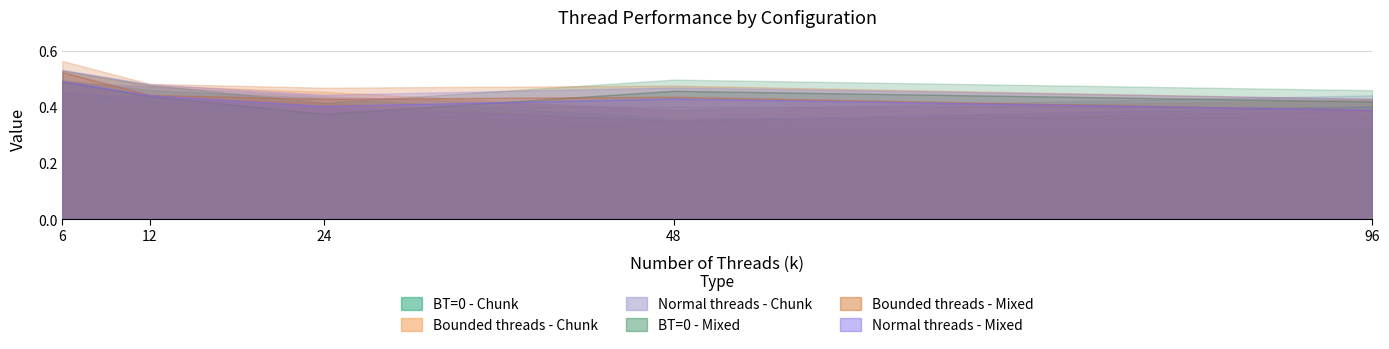

Reading left to right, extract all data points from this chart.

BT=0 - Chunk: 0.5	0.4	0.4	0.3	0.3
Bounded threads - Chunk: 0.5	0.4	0.4	0.3	0.4
Normal threads - Chunk: 0.4	0.4	0.4	0.4	0.4
BT=0 - Mixed: 0.5	0.4	0.4	0.5	0.4
Bounded threads - Mixed: 0.5	0.4	0.4	0.4	0.4
Normal threads - Mixed: 0.5	0.4	0.4	0.4	0.4